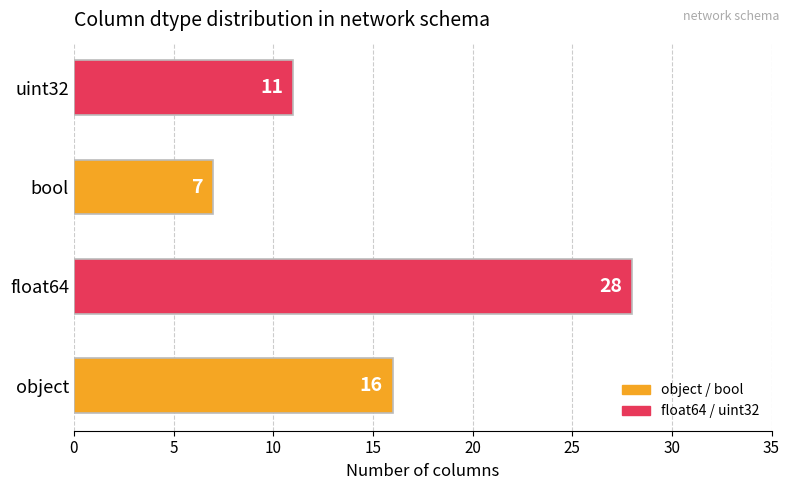

What is the difference between the second highest and minimum values?

9